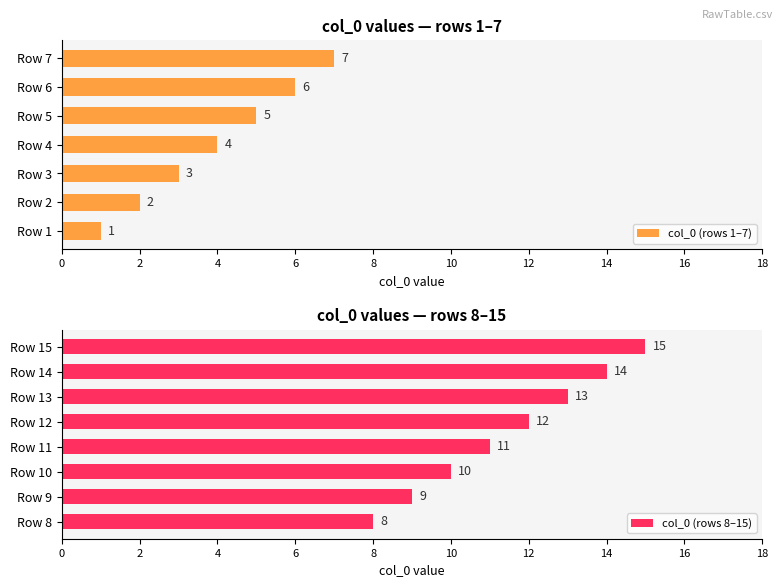

What is the value of the 15th bar from the left?

15